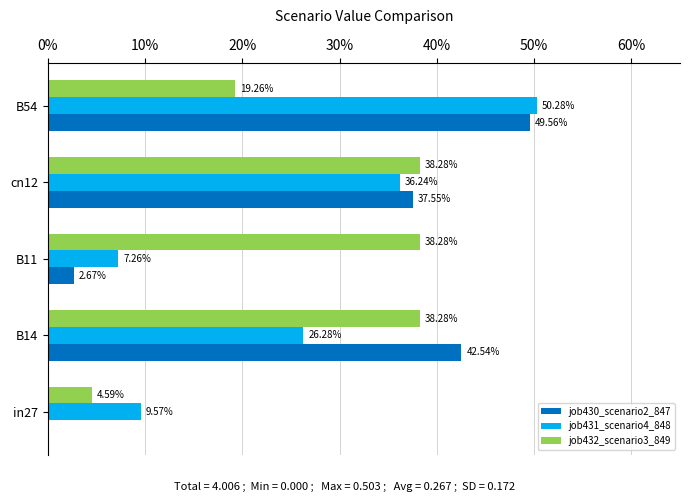

Reading left to right, what are all the values shown in this chart?

job430_scenario2_847: 0.0	0.4	0.0	0.4	0.5
job431_scenario4_848: 0.1	0.3	0.1	0.4	0.5
job432_scenario3_849: 0.0	0.4	0.4	0.4	0.2